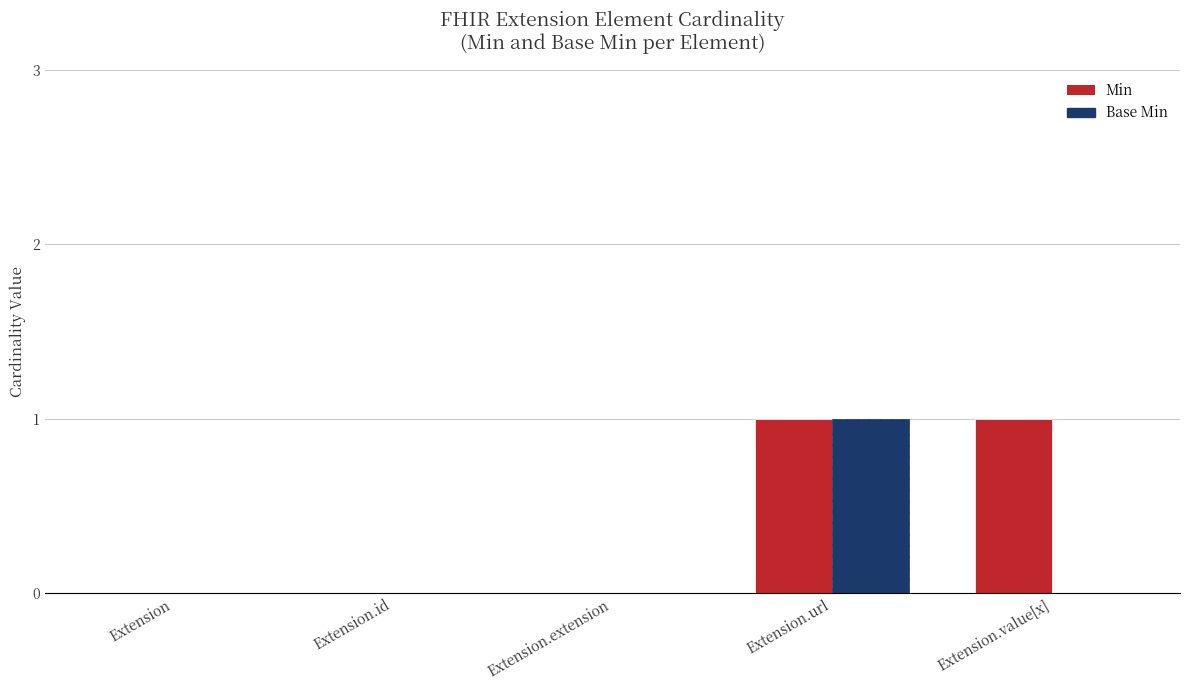

Reading left to right, extract all data points from this chart.

Min: Extension=0	Extension.id=0	Extension.extension=0	Extension.url=1	Extension.value[x]=1
Base Min: Extension=0	Extension.id=0	Extension.extension=0	Extension.url=1	Extension.value[x]=0